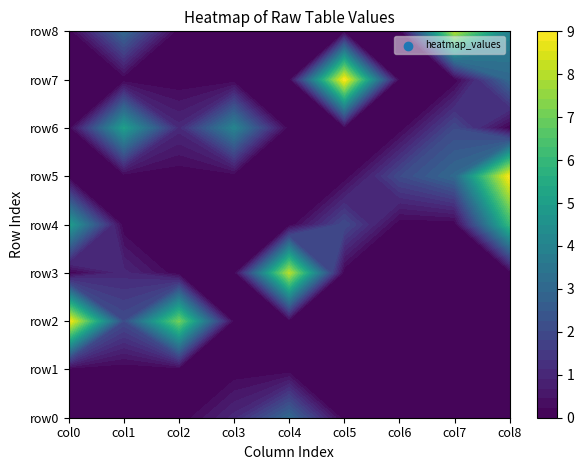

How many distinct data groups are displayed?

9